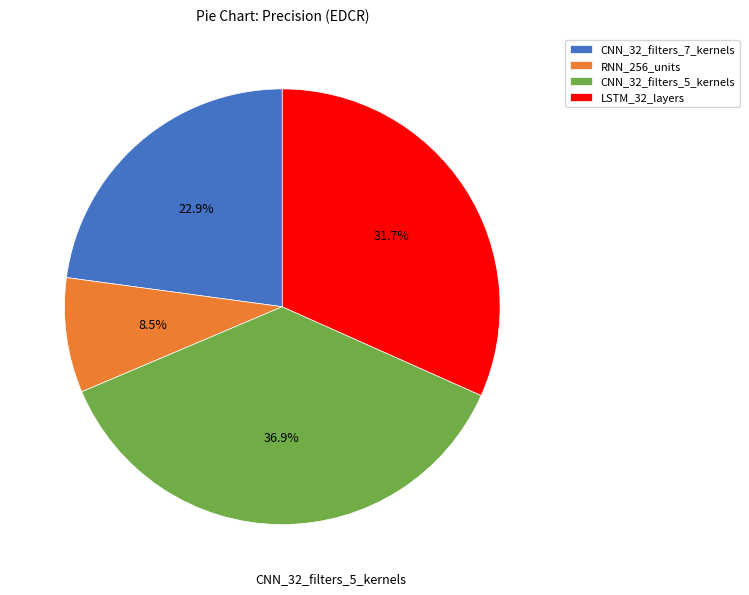

Does any single category account for the majority?

No